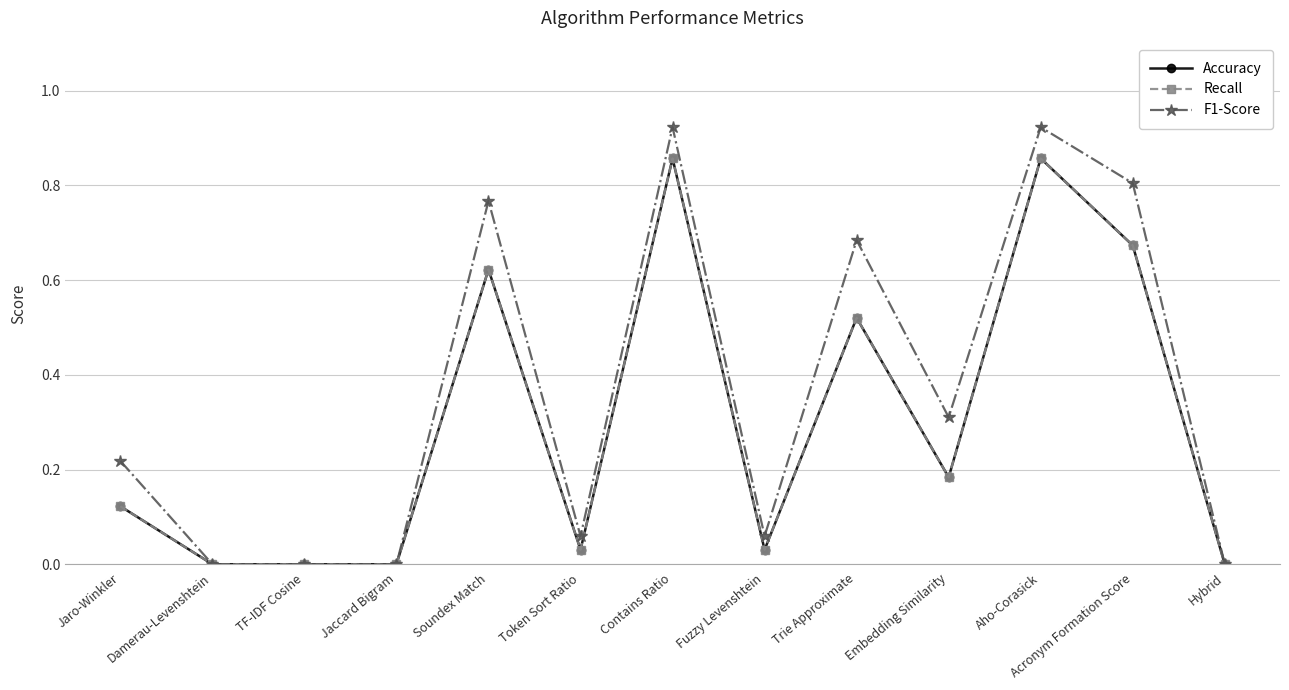

What is the difference between the maximum and minimum values in the Recall series?

0.9